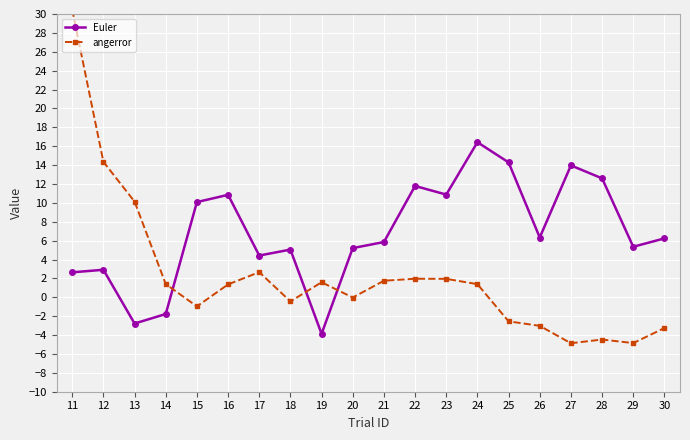

Is it true that Euler equals -2.8 at 13?

True